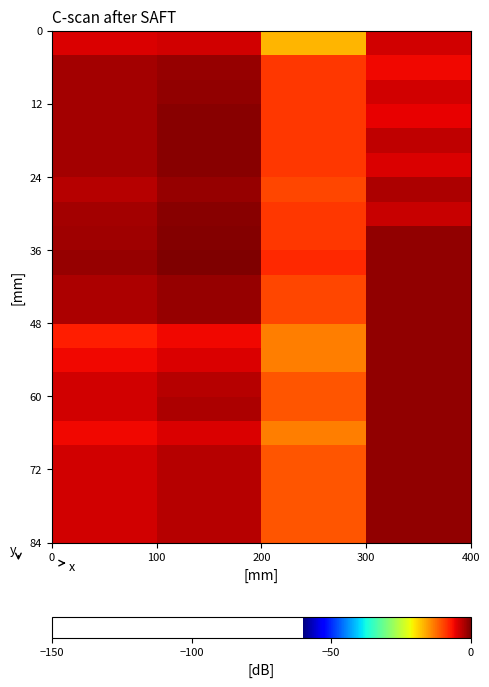

At how many categories does at least one series exceed -6?

3